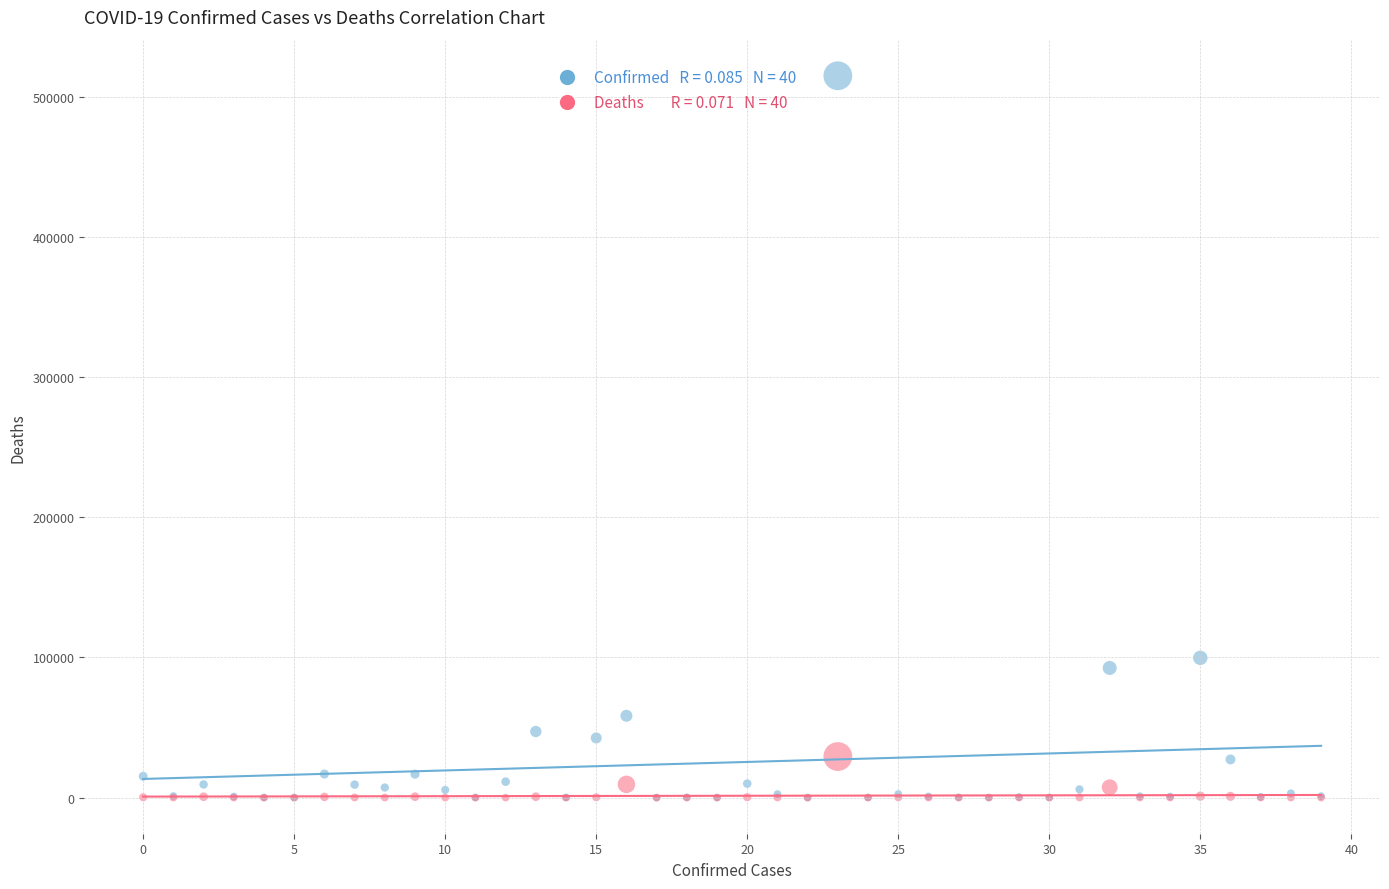

Across all series, what Y value is closest to 257424?

99688